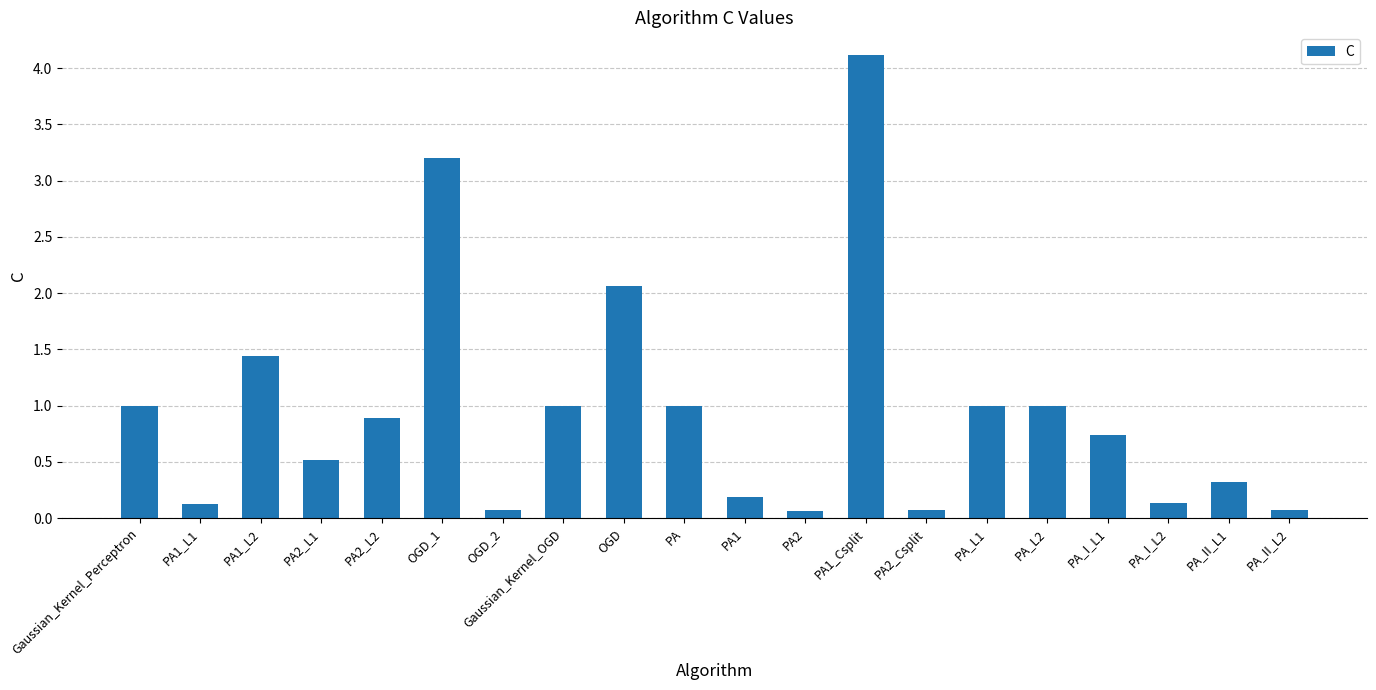

The value at PA2 is 0.1. True or false?

True